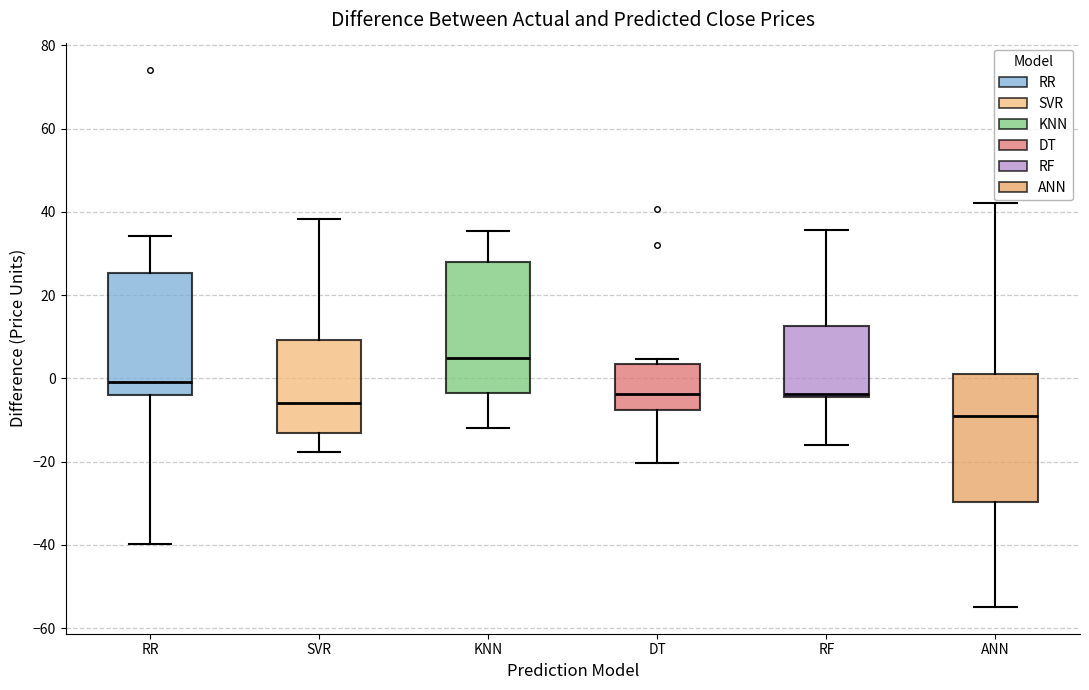

Which box's median line is the lowest?

ANN